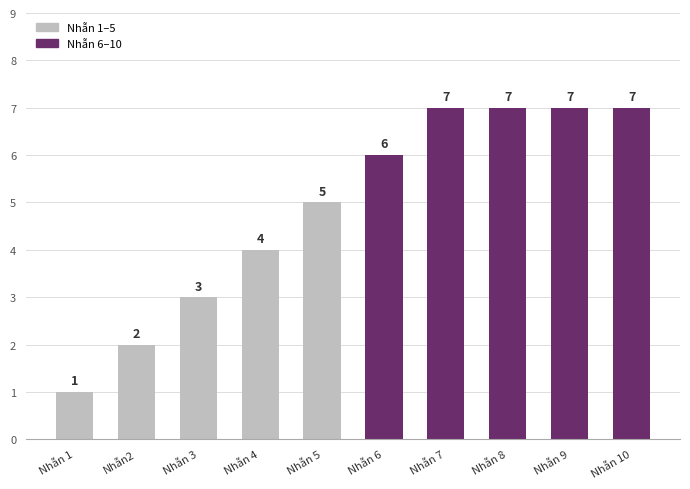

What is the greatest value displayed?

7